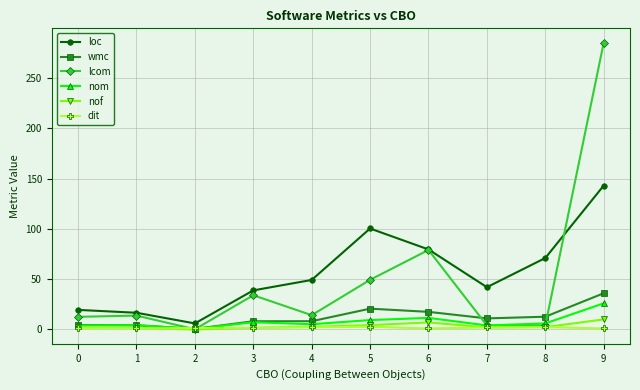

List the series in order of their peak value, highest first.

lcom, loc, wmc, nom, nof, dit